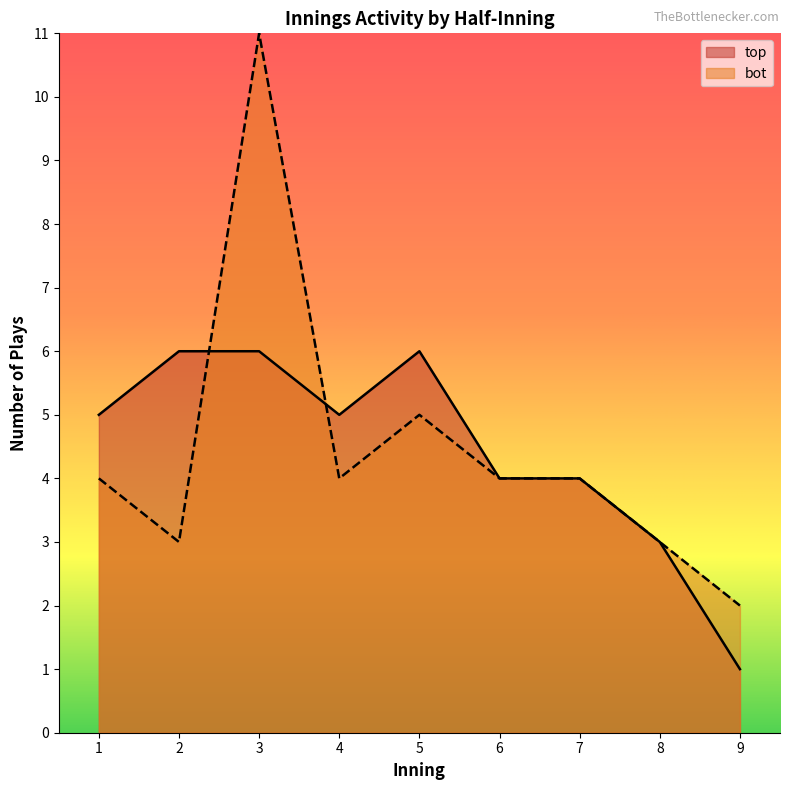

At how many categories does at least one series exceed 1?

9